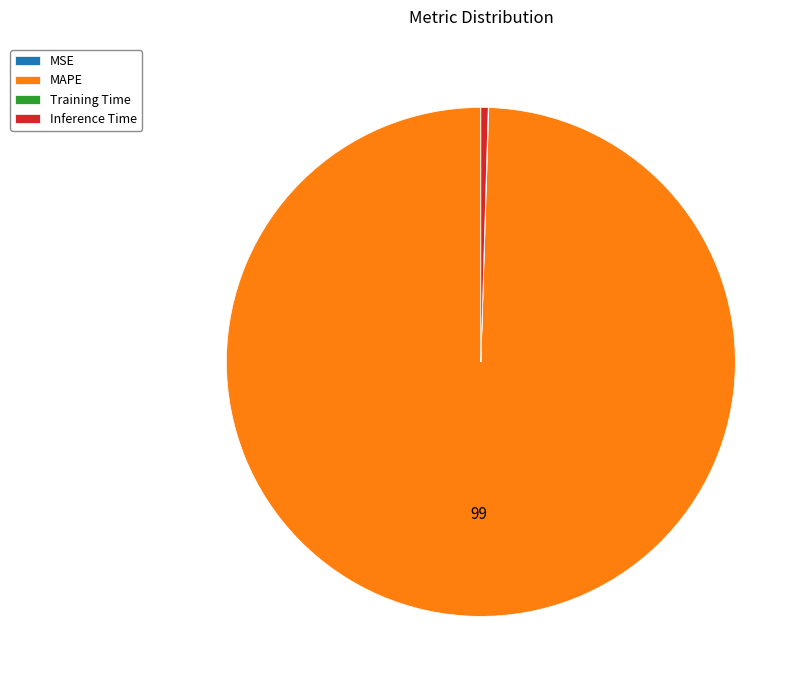

What is the largest slice in the pie chart?

MAPE